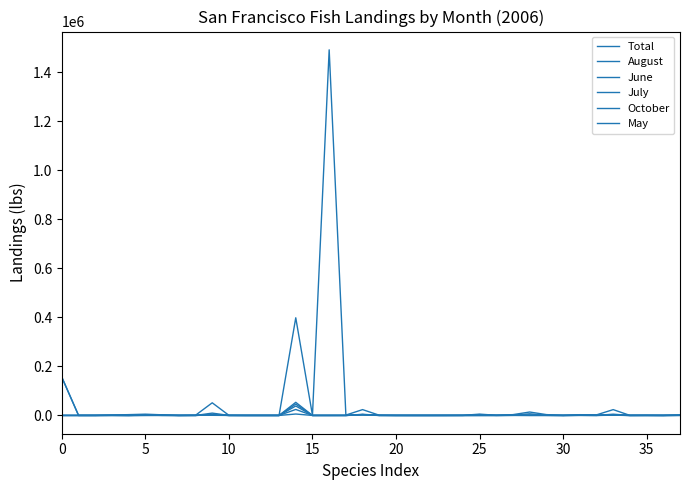

Which series has the largest range (max minus min)?

Total